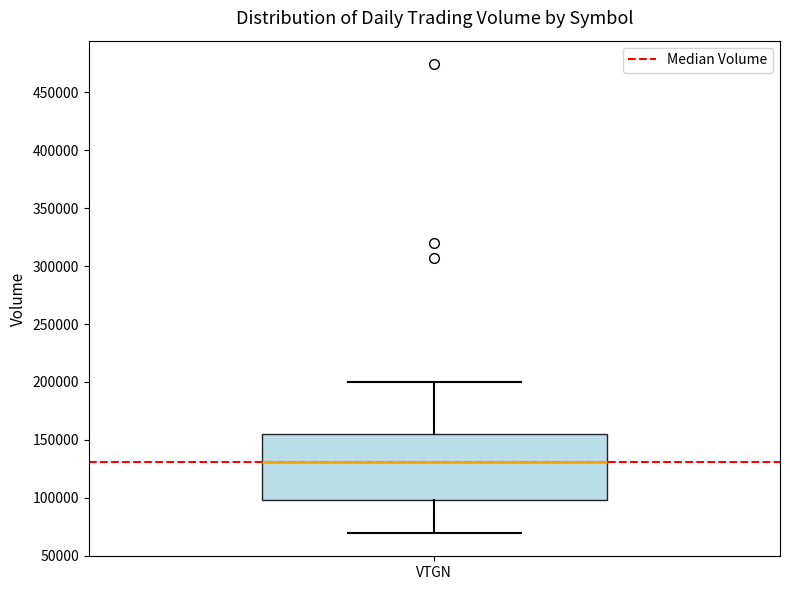

Read this box plot against the y-axis: the position of the median line, the range covered by the box, and the ends of both whiskers. The values are not printed on the chart, so give them approximately, as read against the axis.

median 130000, box 100000 to 155000, whiskers 70000 to 200000